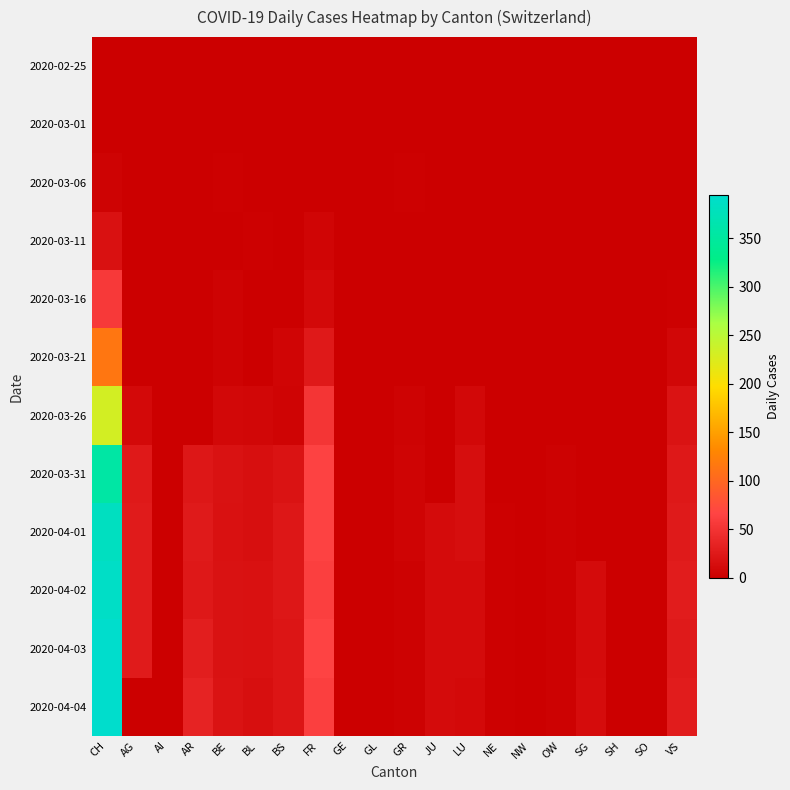

Which series has the largest total across all categories?

2020-04-03